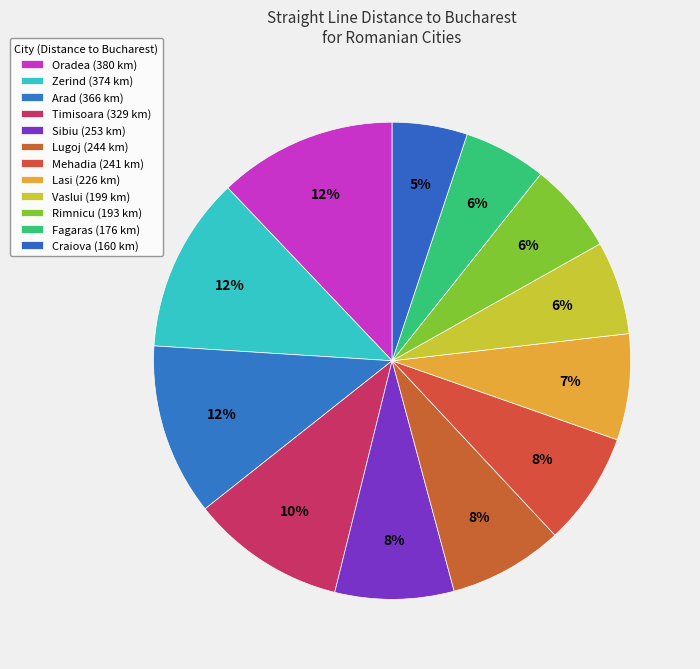

What is the largest slice in the pie chart?

Oradea